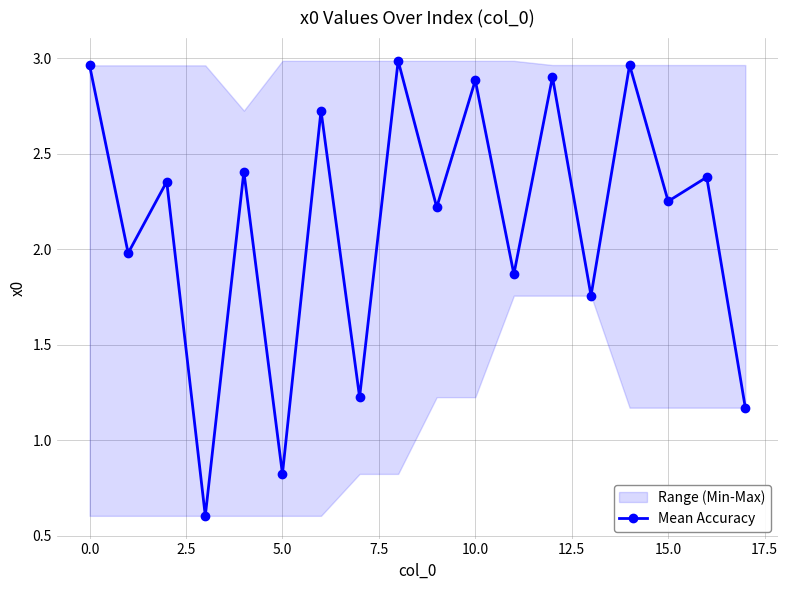

Count the number of values greater than 2.

11